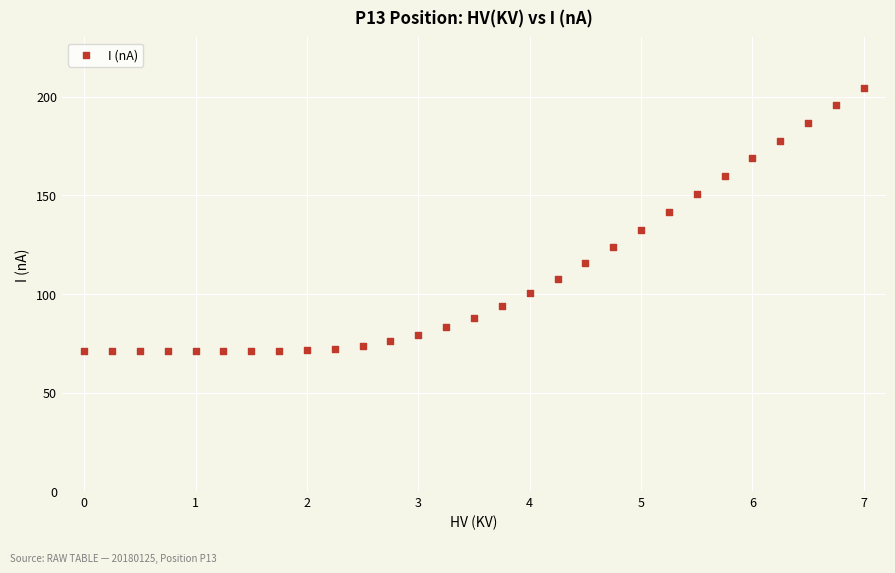

What is the range of X values (max minus min)?

7.0